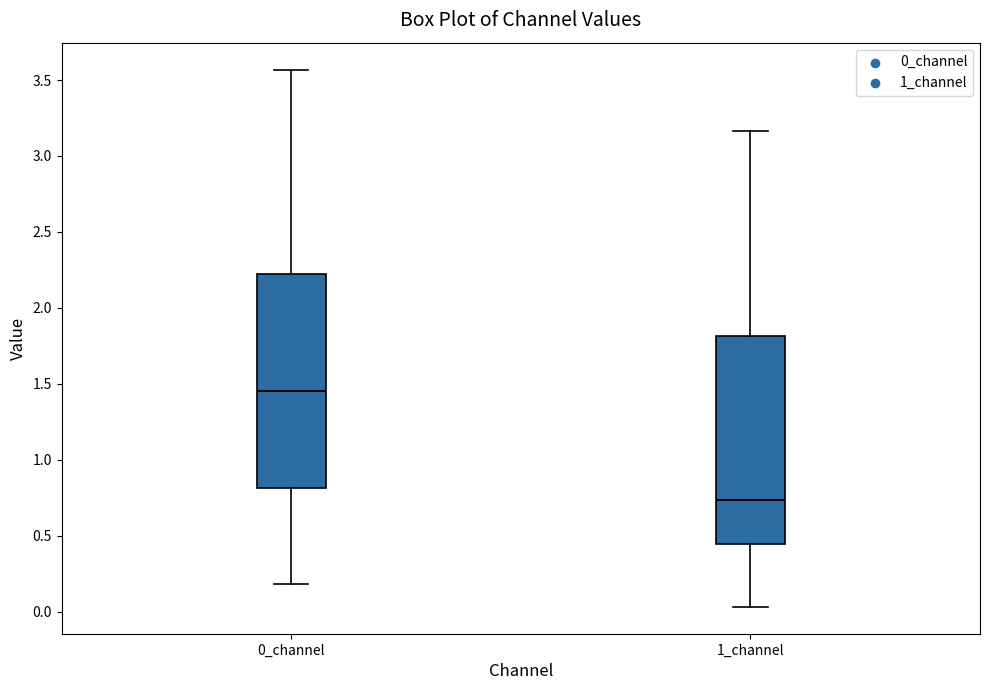

Reading left to right, transcribe this box plot: for each box, give where its median line is, the range the box spans, and where its two whiskers end, as read against the y-axis. The values are not printed on the chart, so give them approximately, as read against the axis.

0_channel: median 1.45, box 0.80 to 2.20, whiskers 0.20 to 3.55
1_channel: median 0.75, box 0.45 to 1.80, whiskers 0.05 to 3.15